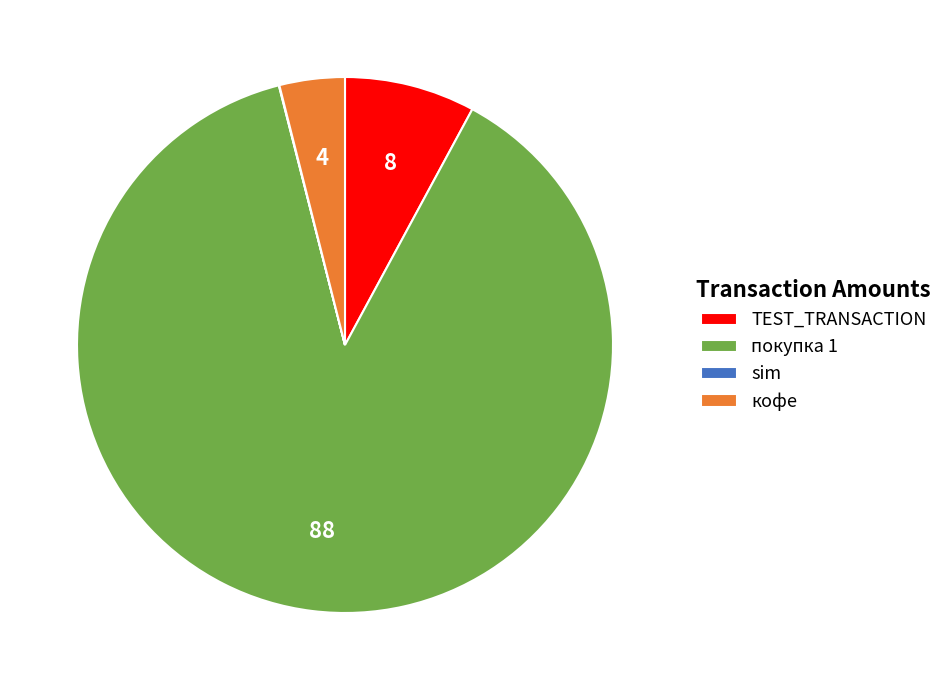

Approximately how many times larger is the value at покупка 1 compared to кофе?

22.4